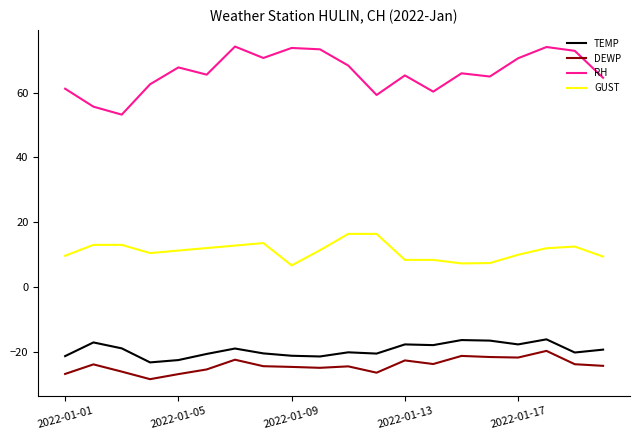

What is the minimum value shown in the chart?

-28.4